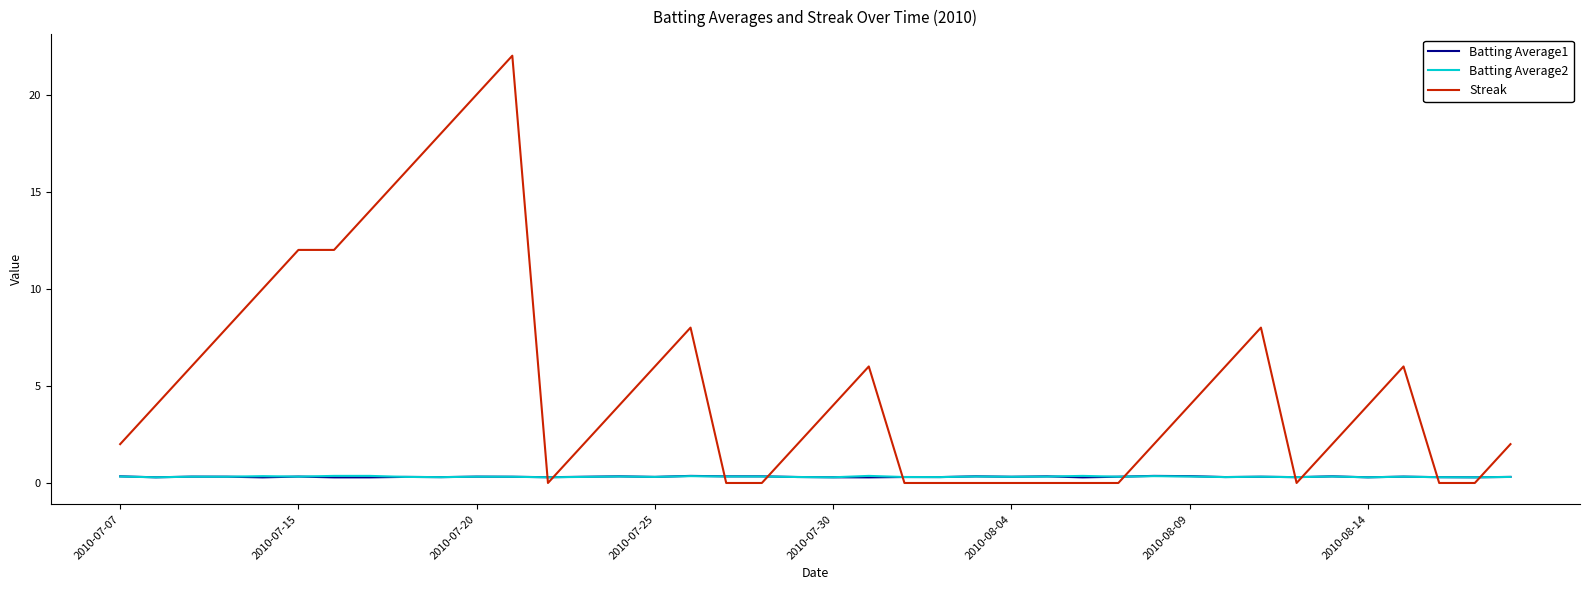

Which series has the largest total across all categories?

Streak